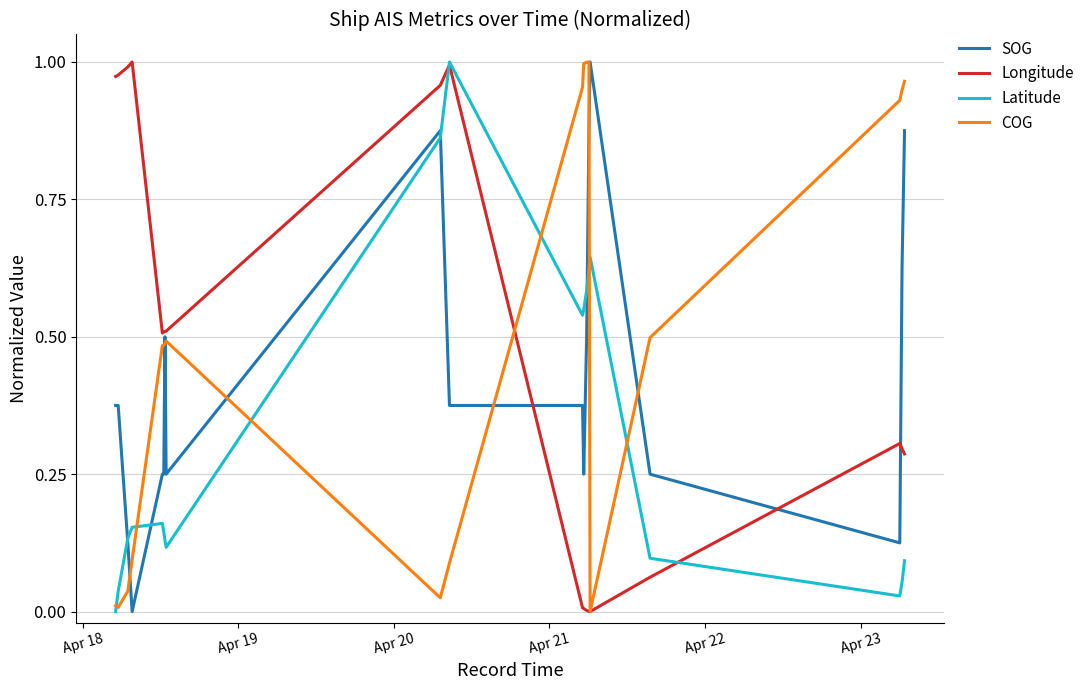

Rank the series by their average value, from lowest to highest.

Latitude, SOG, Longitude, COG